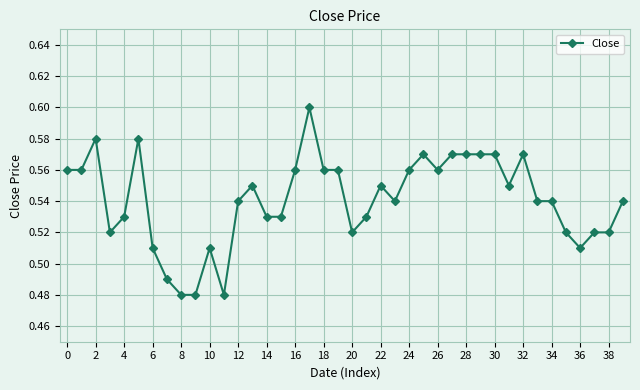

True or false: the data has more than 2 interior local peaks.

True